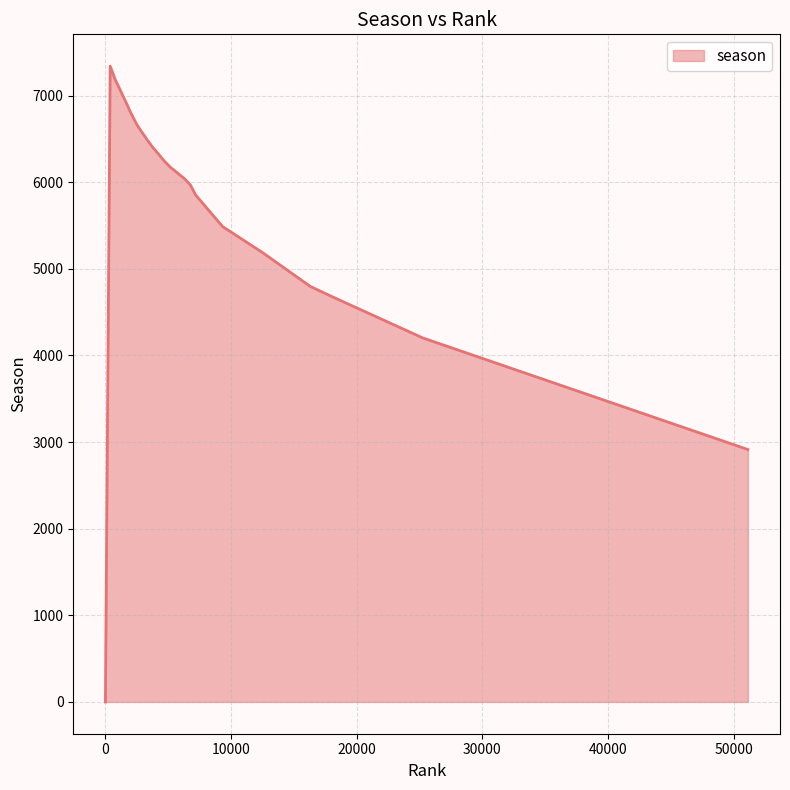

What is the maximum value shown in the chart?

7340